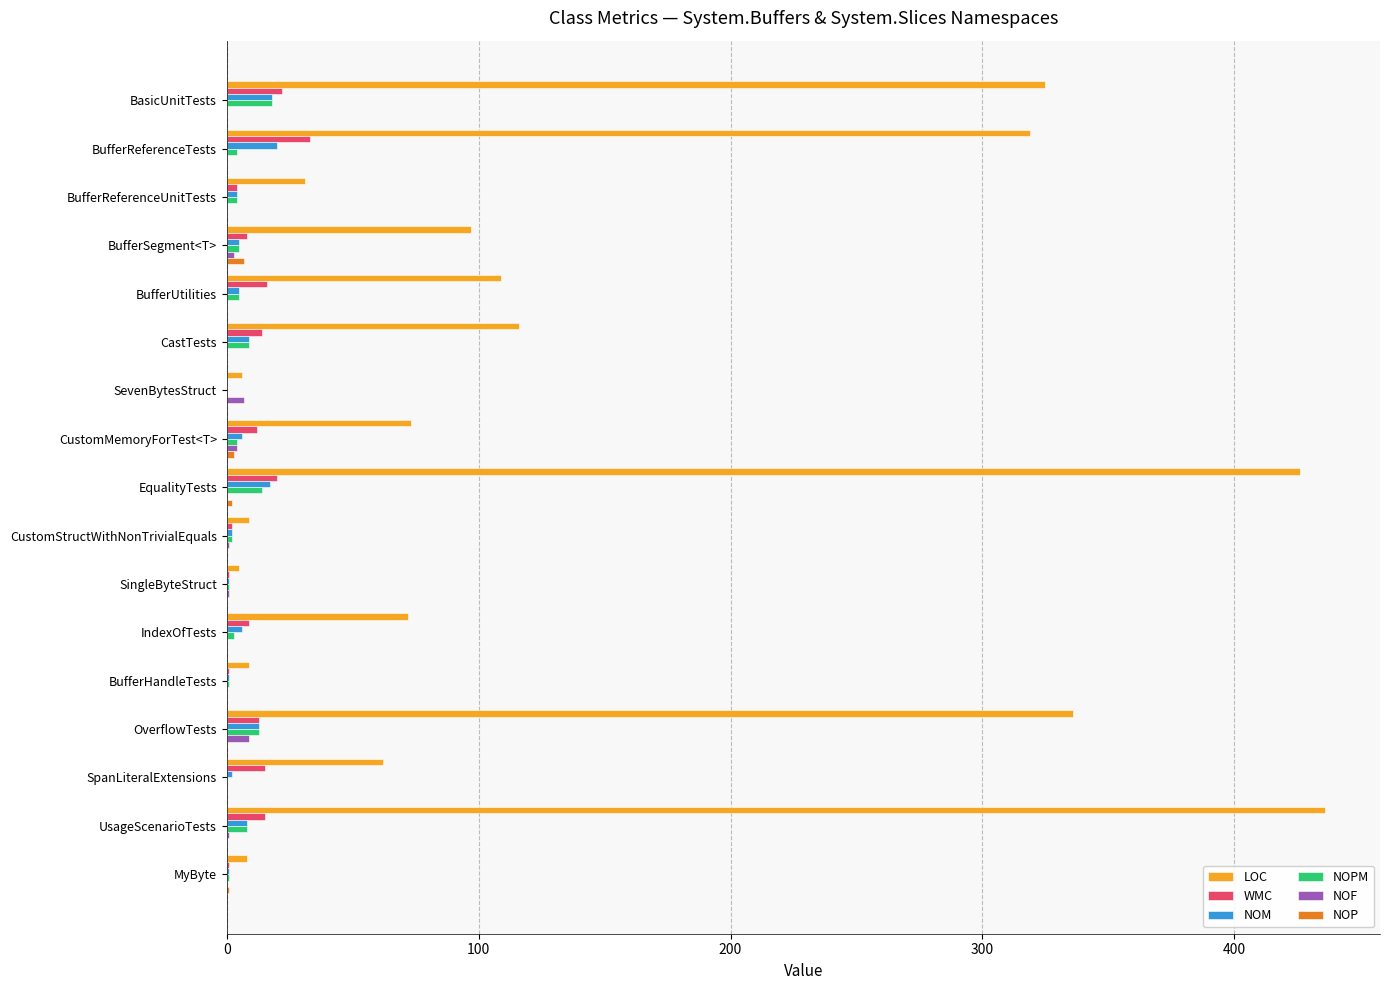

Which series has the largest total across all categories?

LOC